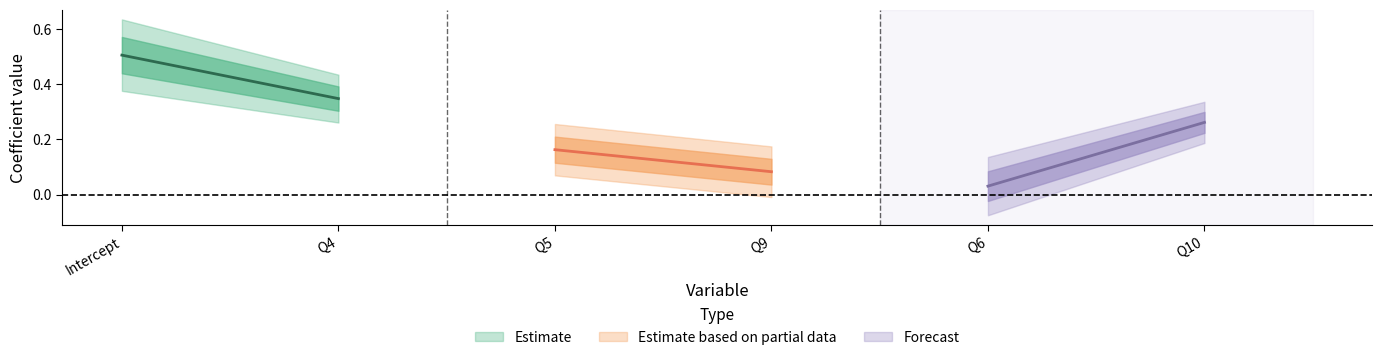

At which label does CI[2.5%] reach its minimum?

Q6